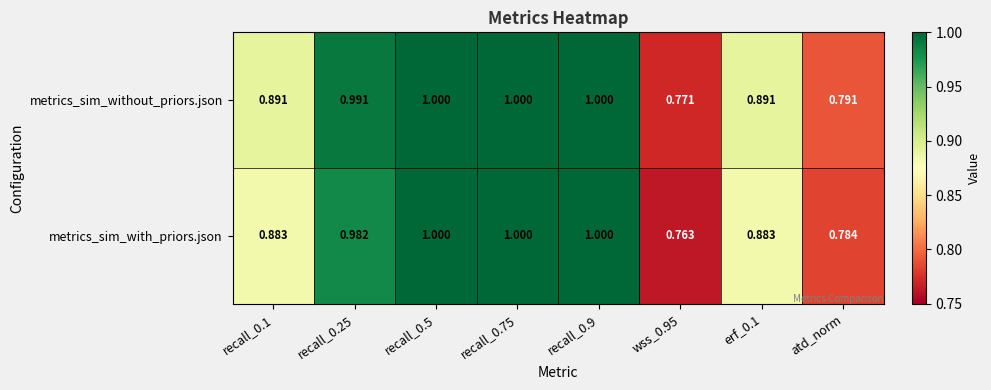

Rank the series by their average value, from highest to lowest.

metrics_sim_without_priors.json, metrics_sim_with_priors.json